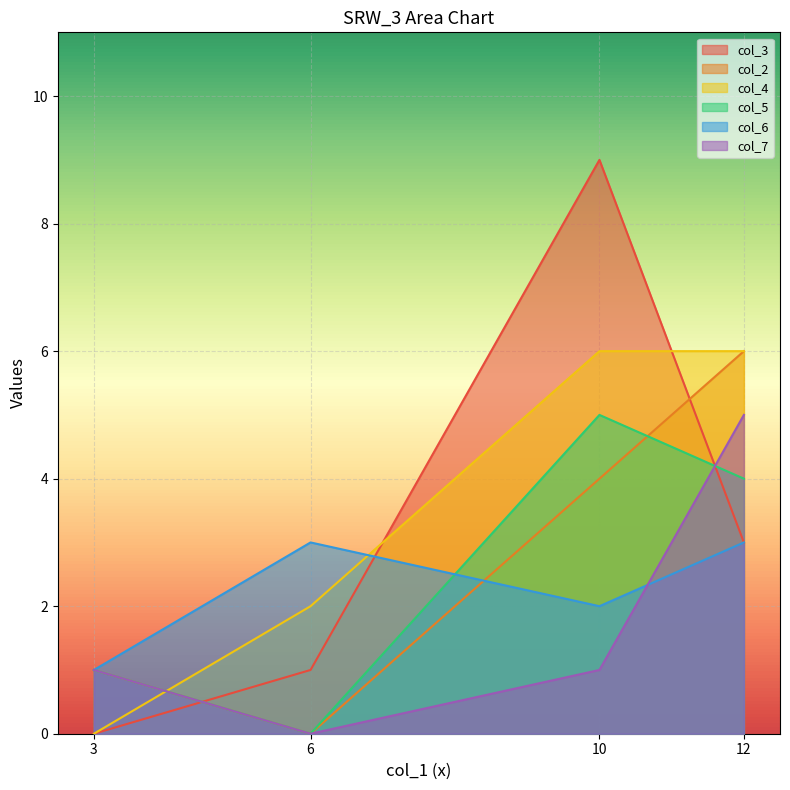

How many times do col_4 and col_6 cross each other?

1